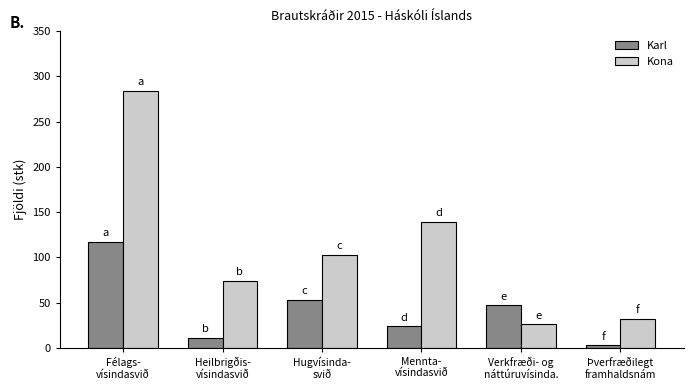

List the labels in order of Karl value, smallest first.

Þverfræðilegt
framhaldsnám, Heilbrigðis-
vísindasvið, Mennta-
vísindasvið, Verkfræði- og
náttúruvísinda., Hugvísinda-
svið, Félags-
vísindasvið